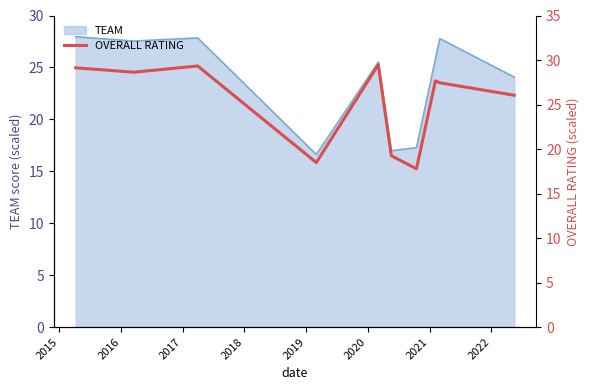

What is the sum of all values?

253.2